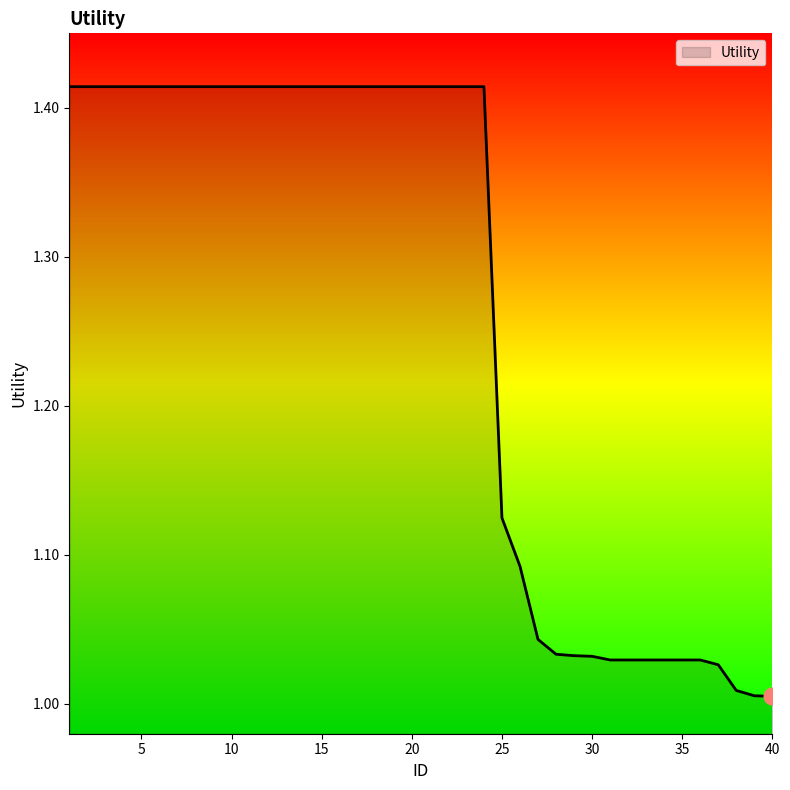

At which category does the chart reach its minimum across all series?

40